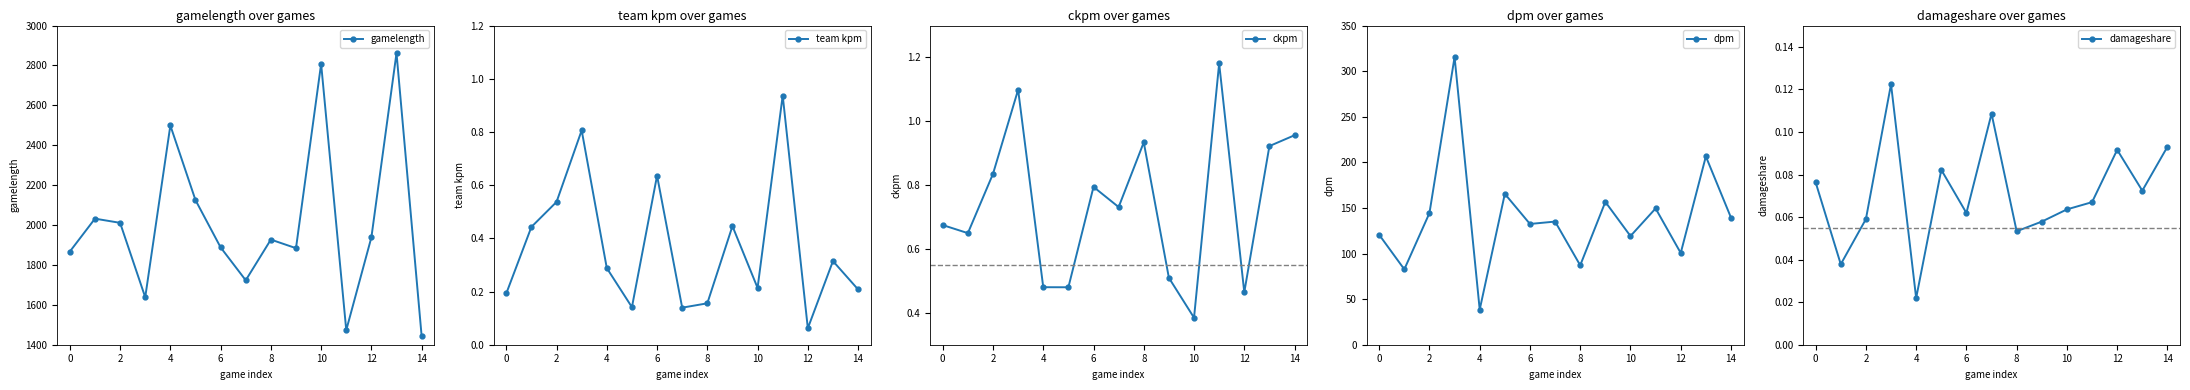

In damageshare, how many points are higher than both neighbors (excluding endpoints)?

4